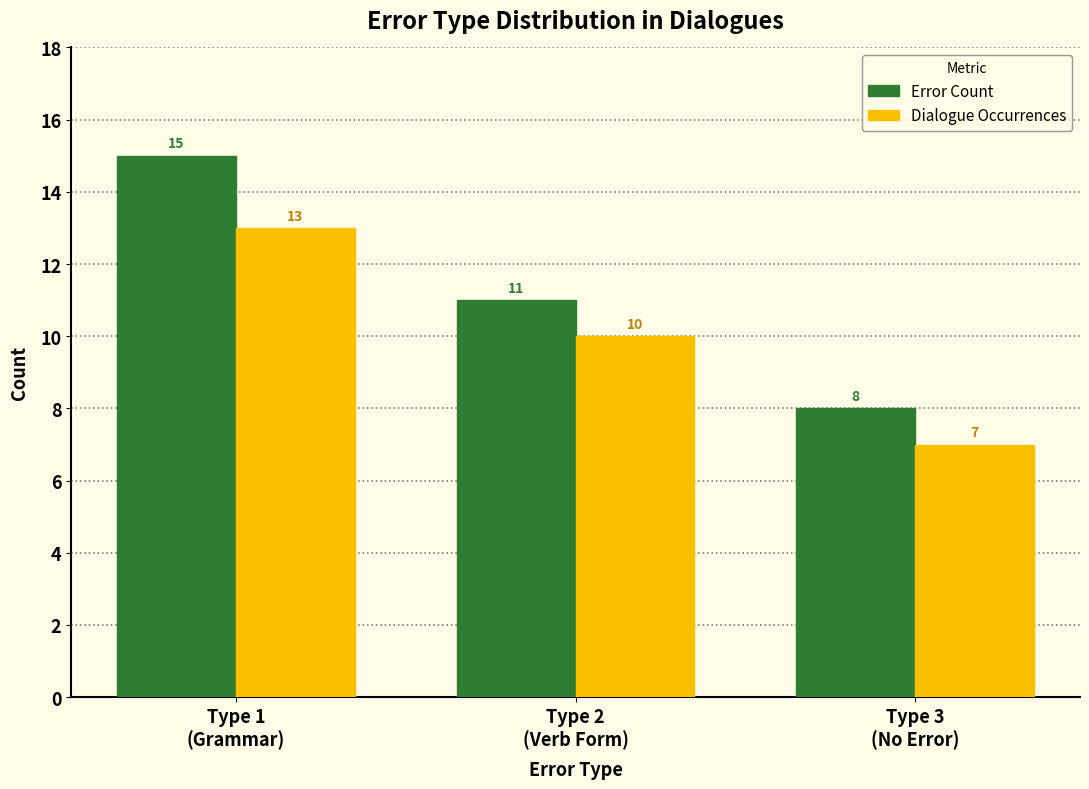

The Dialogue Occurrences series shows 15 at Type 2
(Verb Form). True or false?

False